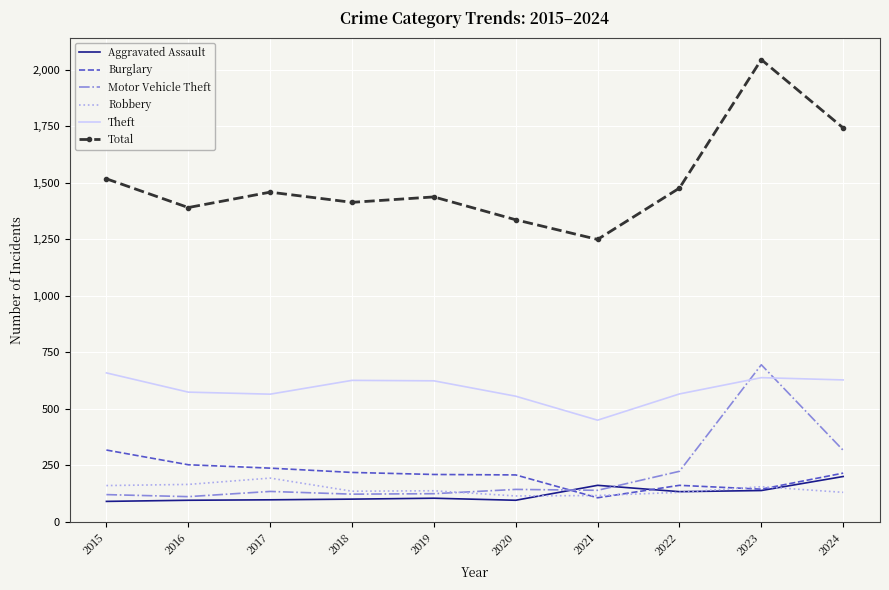

True or false: Theft and Total cross at least once.

False